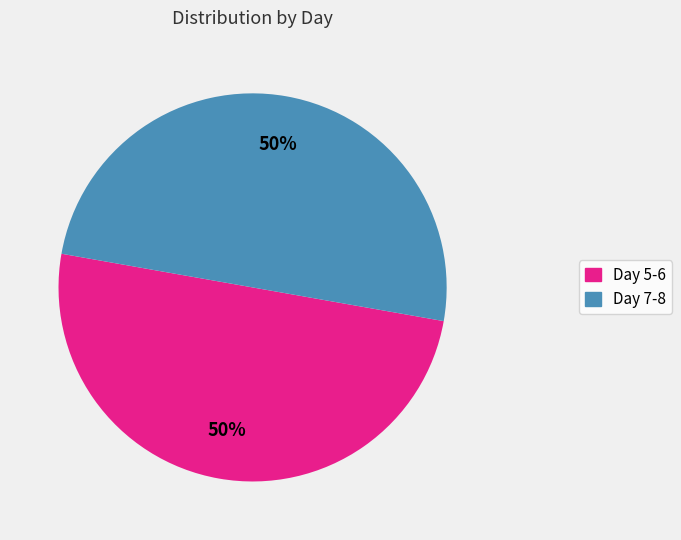

To the nearest percent, what is the average slice percentage?

50%